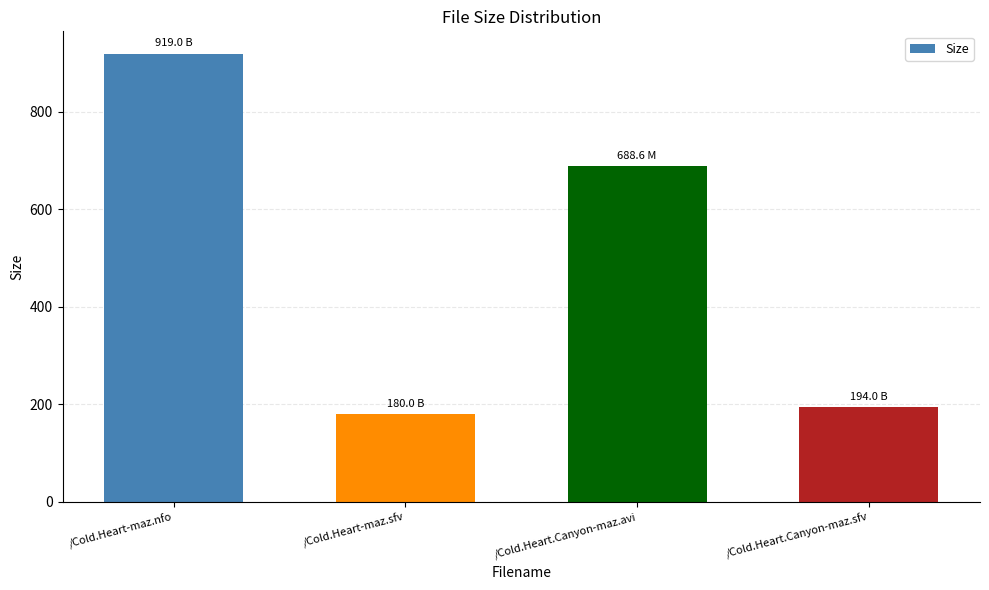

Reading left to right, extract all data points from this chart.

/Cold.Heart-maz.nfo=919.0	/Cold.Heart-maz.sfv=180.0	/Cold.Heart.Canyon-maz.avi=688.6	/Cold.Heart.Canyon-maz.sfv=194.0